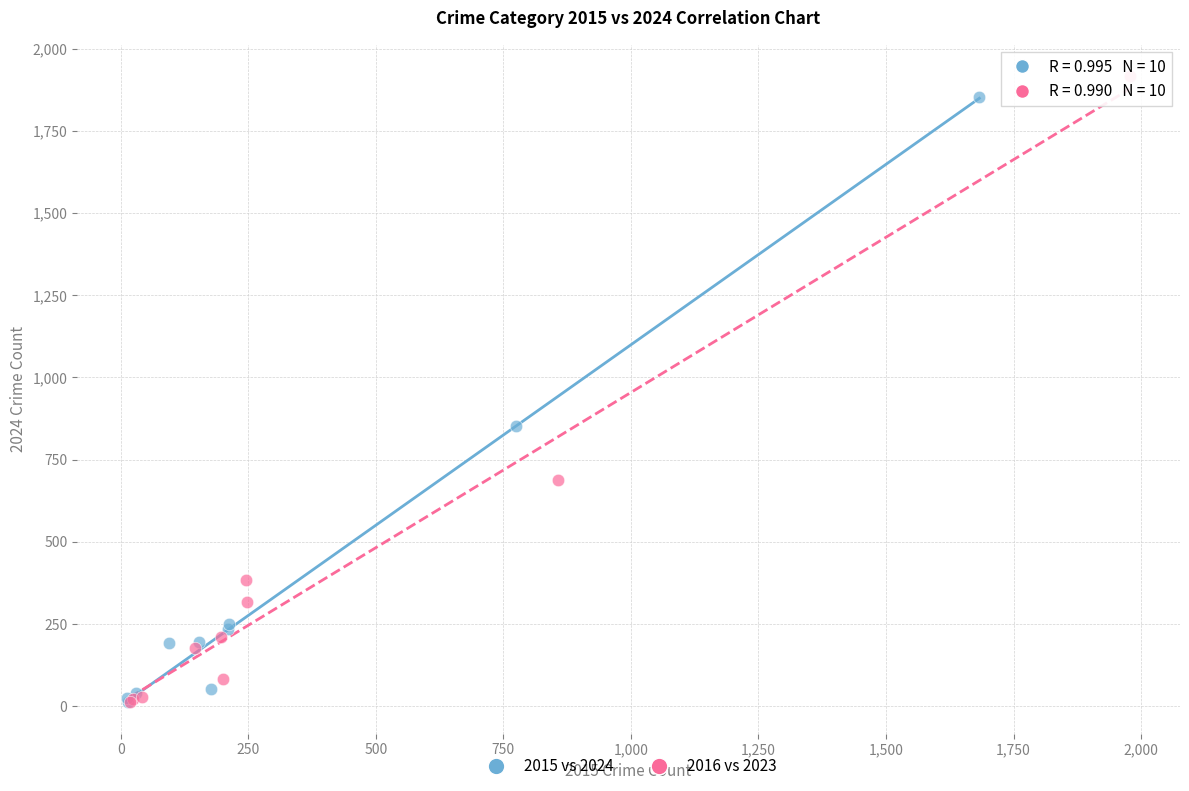

Which series has the widest spread of Y values?

2016 vs 2023